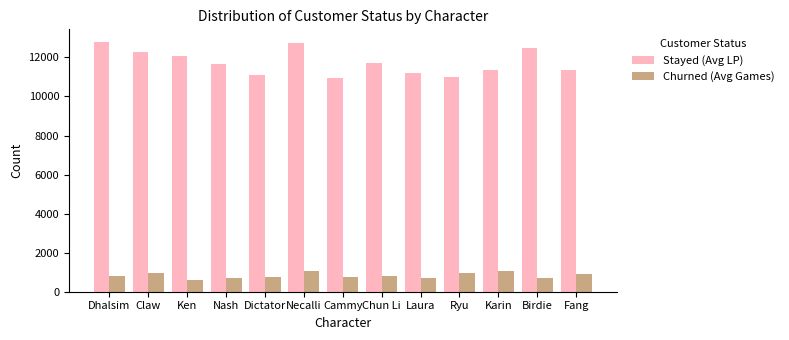

What is the minimum value shown in the chart?

583